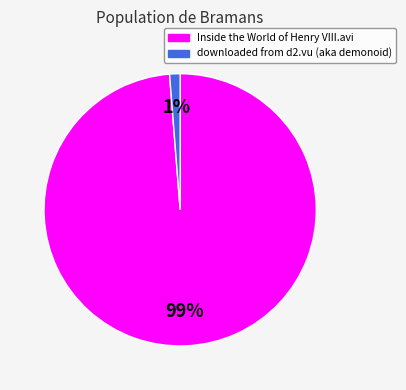

Which has a higher value, Inside the World of Henry VIII.avi or downloaded from d2.vu (aka demonoid)?

Inside the World of Henry VIII.avi